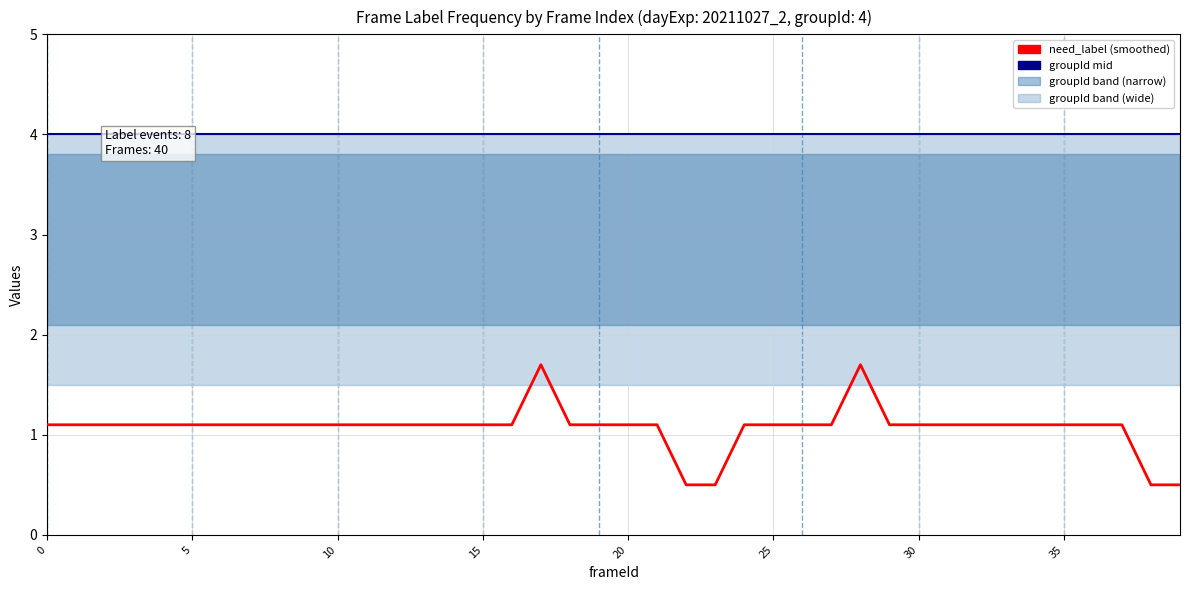

Which series changed the most between 14 and 15?

groupId mid